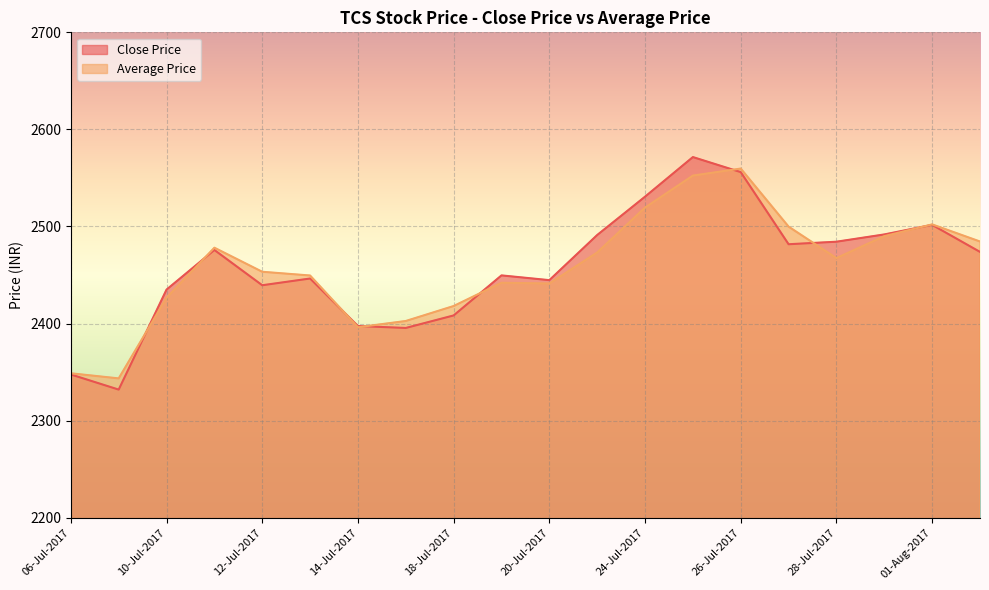

Where does the Close Price series first go above 2473?

11-Jul-2017